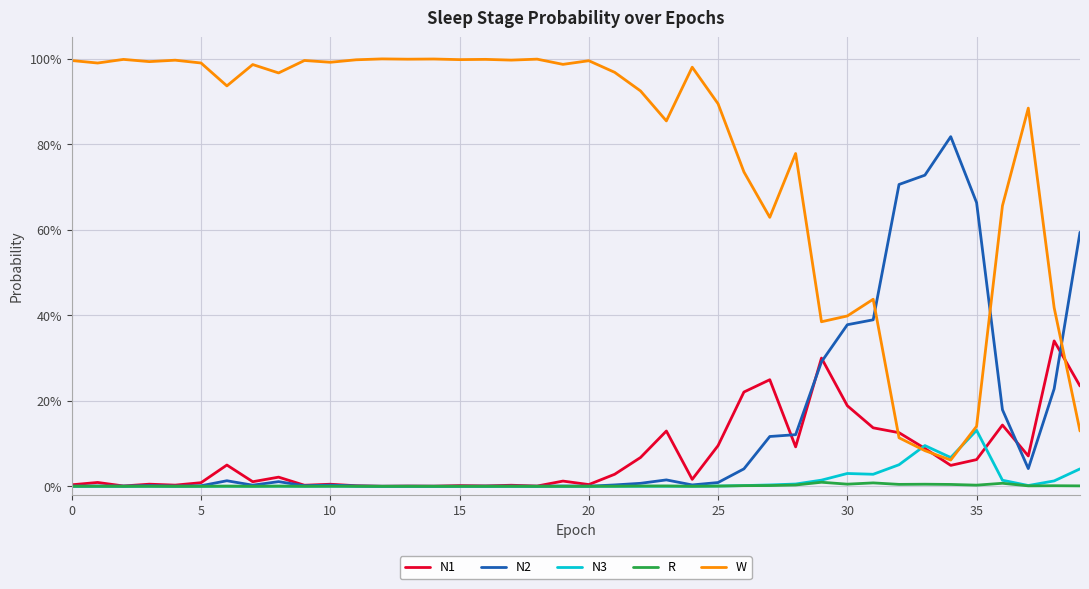

Which series ends up on top after the final intersection of N2 and W?

N2